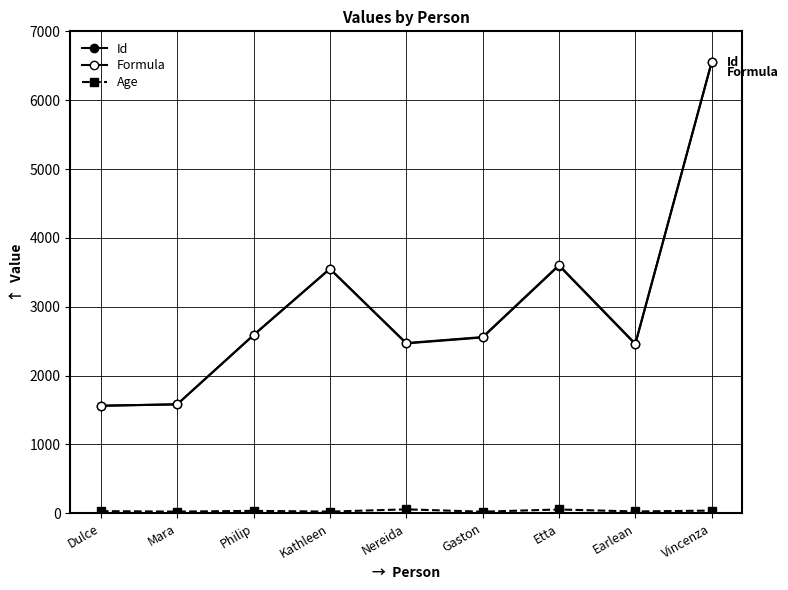

What is the value of the Formula point at the 1st from the left?

1563